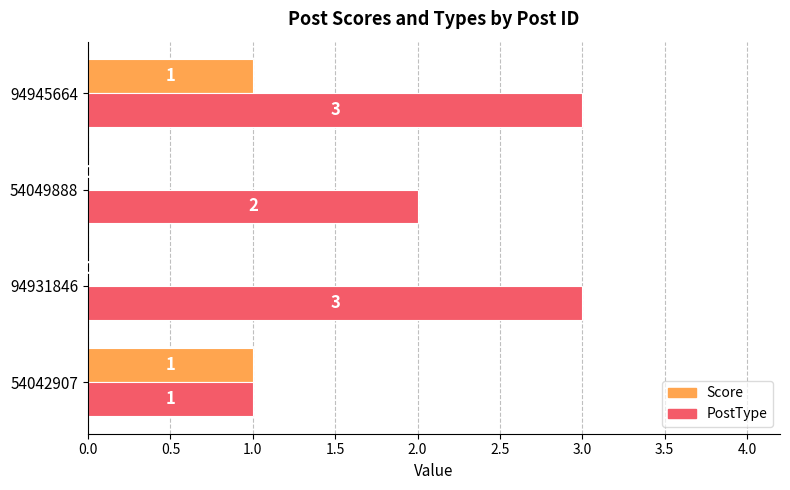

What is the maximum value for PostType?

3